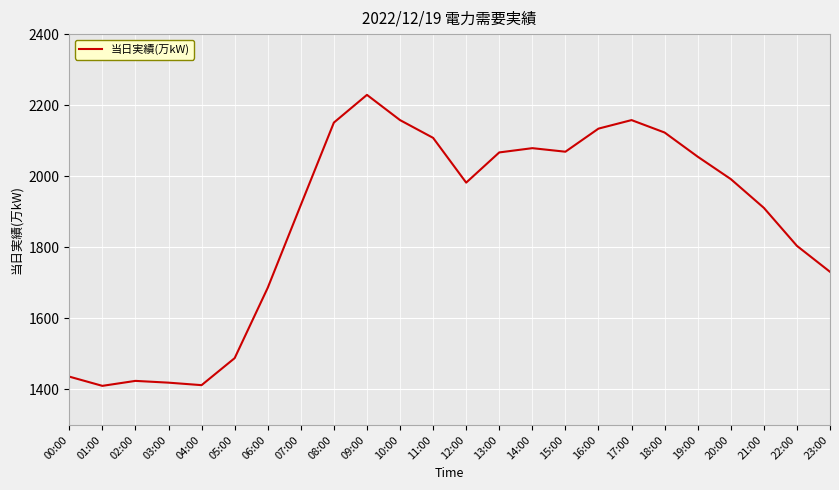

Where is the data nearest to the value 1819?

22:00